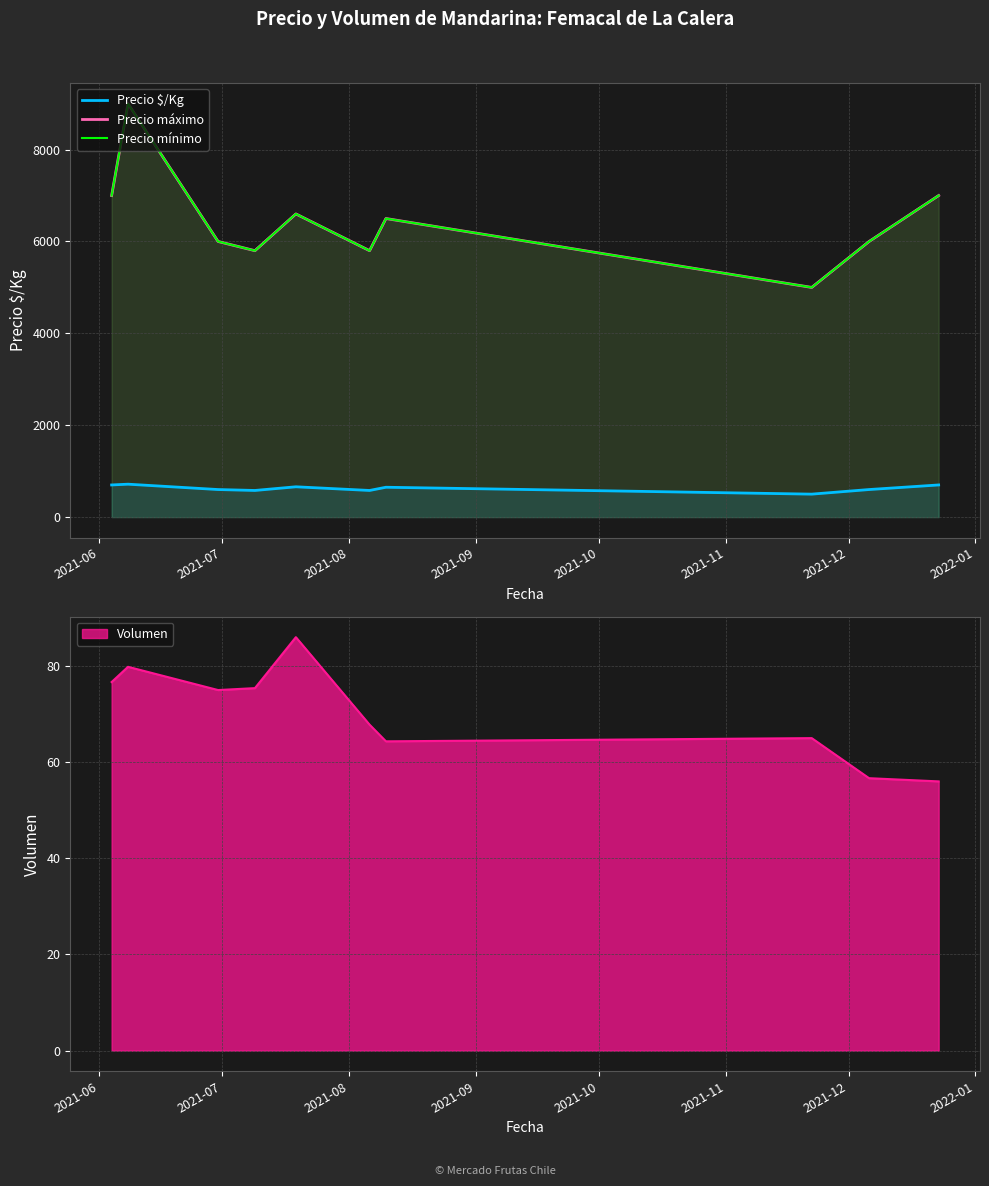

What is the label of the 10th point from the right?

2021-06